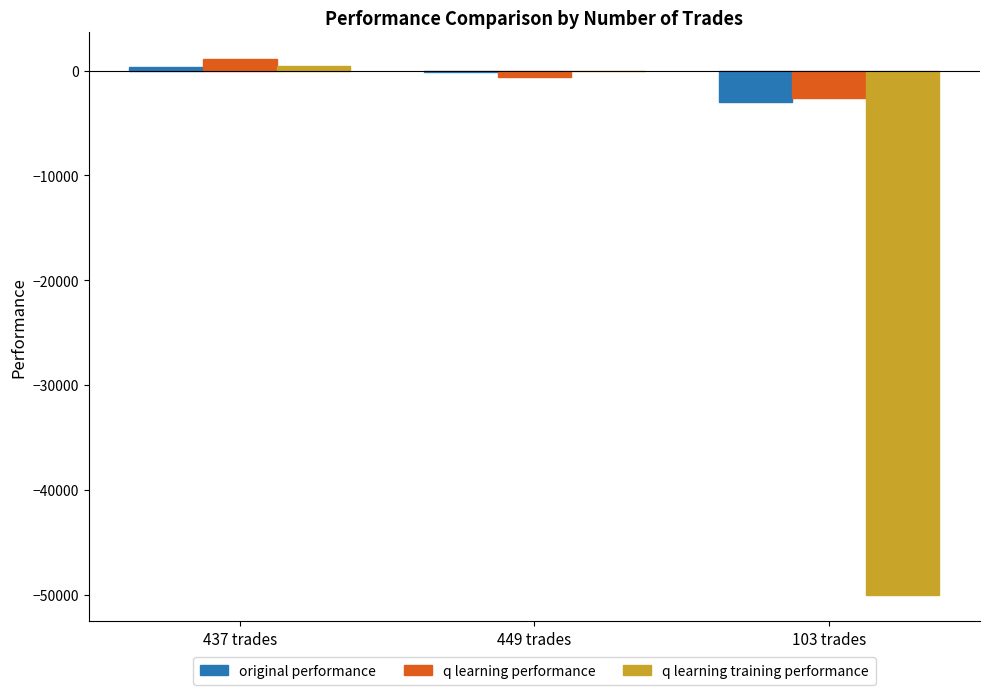

What is the sum of all q learning training performance values?

-49567.2